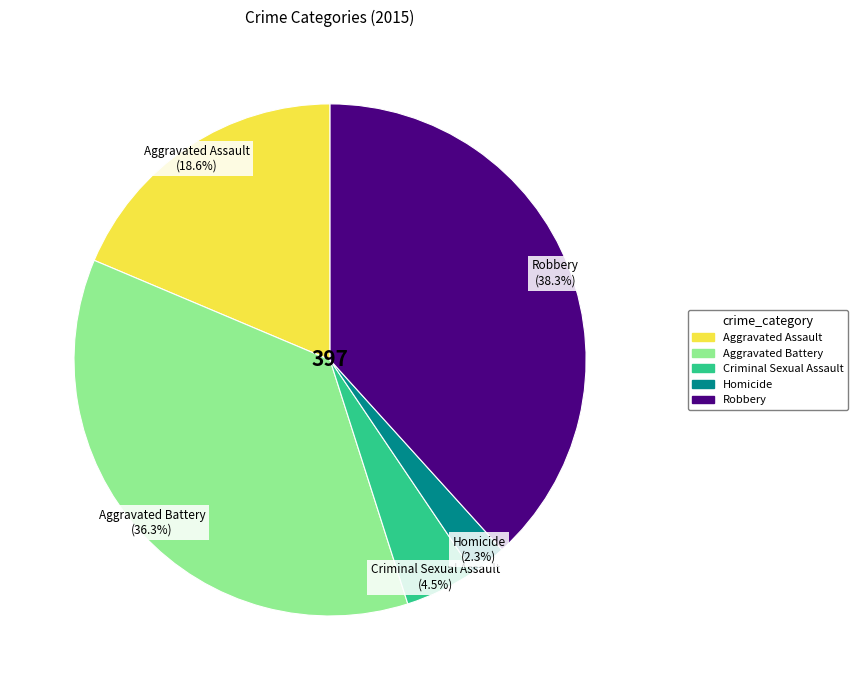

Is it true that Aggravated Assault is 19% of the pie?

True